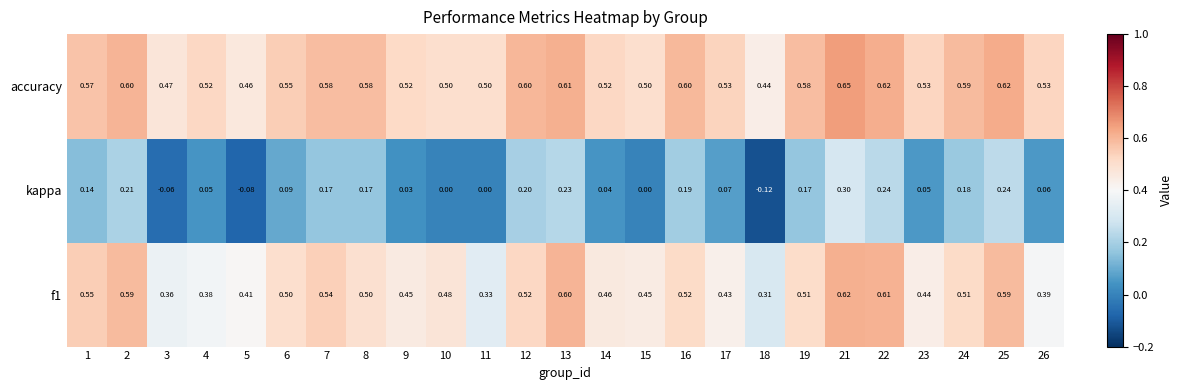

Which series has the widest spread of values?

kappa